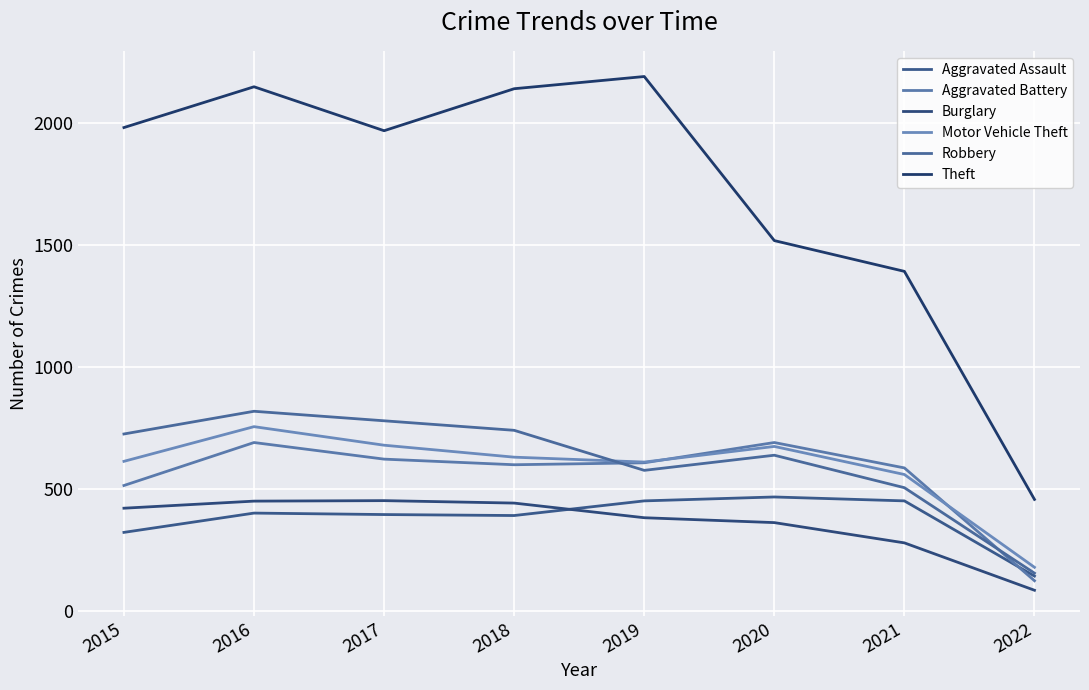

How many lines are shown in the chart?

6